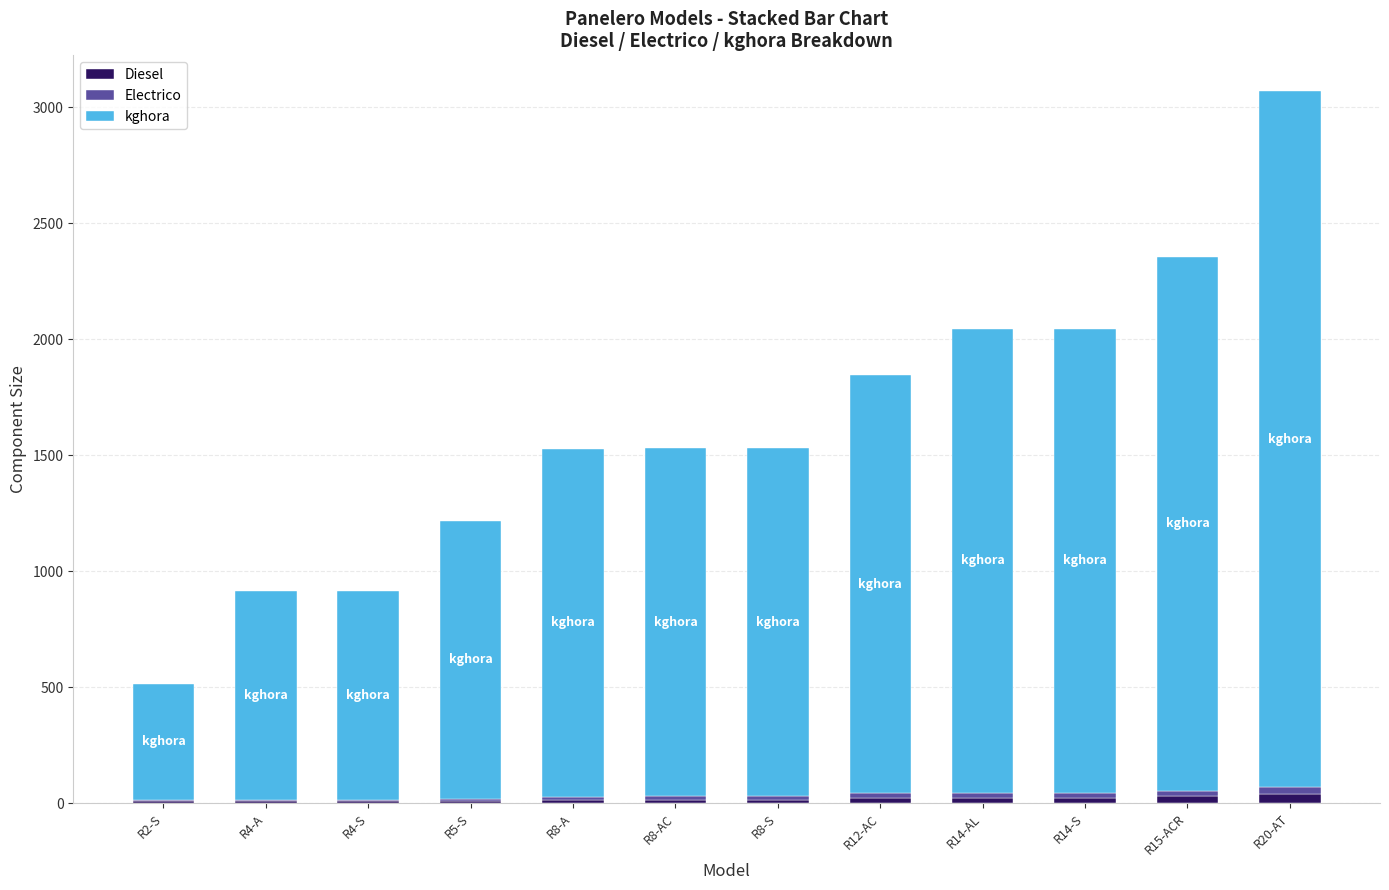

What is the sum of all Diesel values?

227